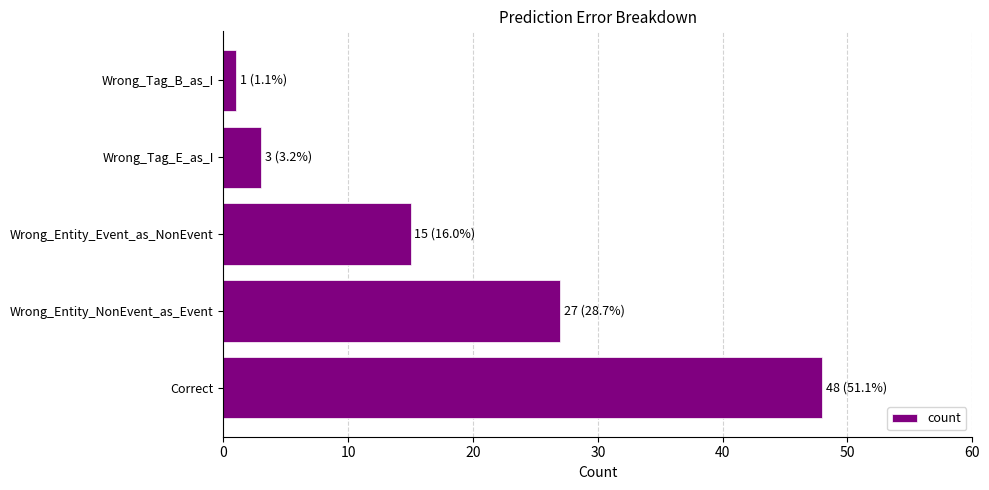

What is the sum of the values at Wrong_Entity_NonEvent_as_Event and Wrong_Tag_E_as_I?

30